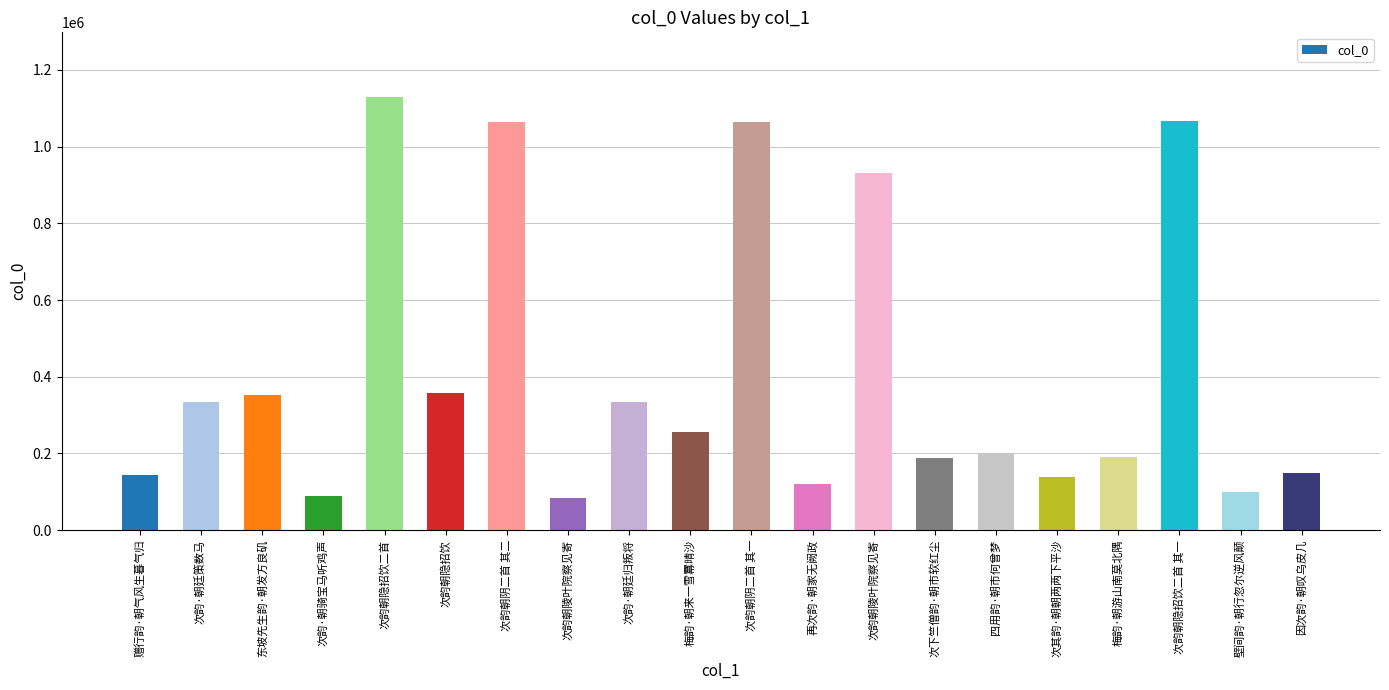

List the labels in order of value, largest first.

次韵朝隐招饮二首, 次韵朝隐招饮二首 其一, 次韵朝阴二首 其二, 次韵朝阴二首 其一, 次韵朝陵叶院察见寄, 次韵朝隐招饮, 东坡先生韵·朝发方良矶, 次韵·朝廷策数马, 次韵·朝廷归叛将, 梅韵·朝来一雪羃晴沙, 四用韵·朝市何曾梦, 梅韵·朝游山南莫北隅, 次下竺僧韵·朝市软红尘, 因次韵·朝叹乌皮几, 赠行韵·朝气风生暮气归, 次其韵·朝朝两两下平沙, 再次韵·朝家无阙政, 壁间韵·朝行忽尔逆风颠, 次韵·朝骑宝马听鸡声, 次韵朝陵叶院察见寄